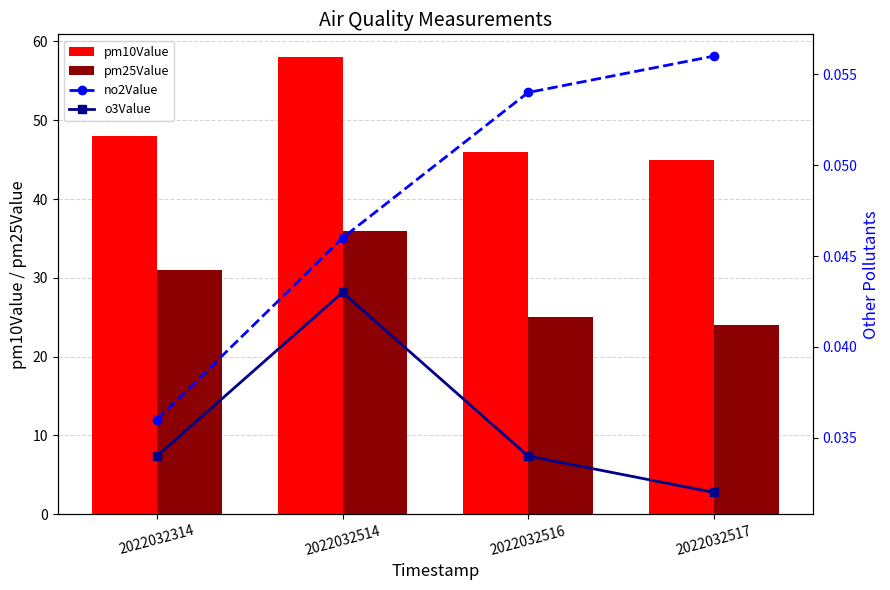

What are all the series names shown in the legend?

pm10Value, pm25Value, no2Value, o3Value